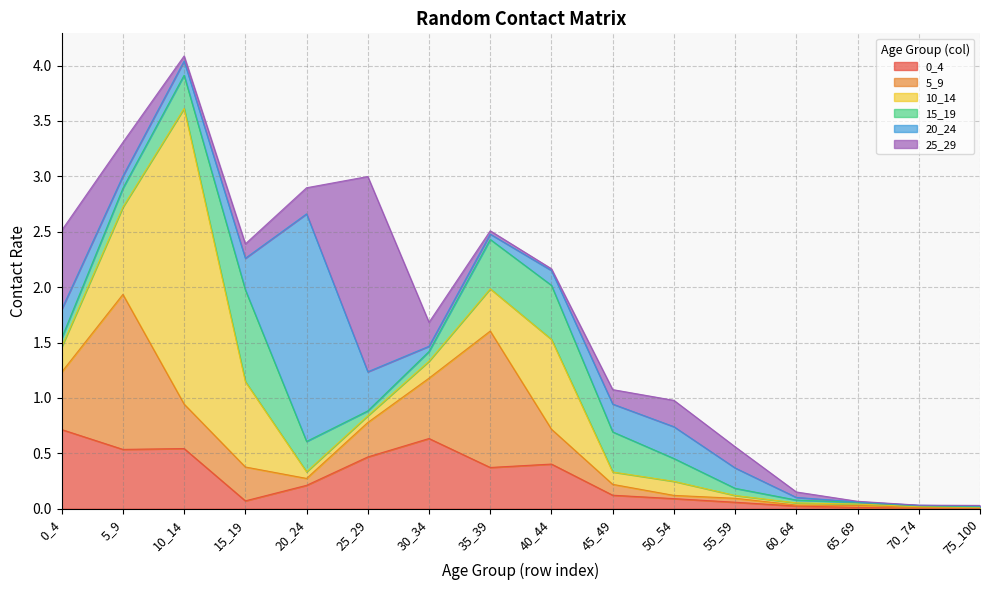

Is the value of 0_4 at 35_39 greater than the value of 5_9 at 65_69?

Yes